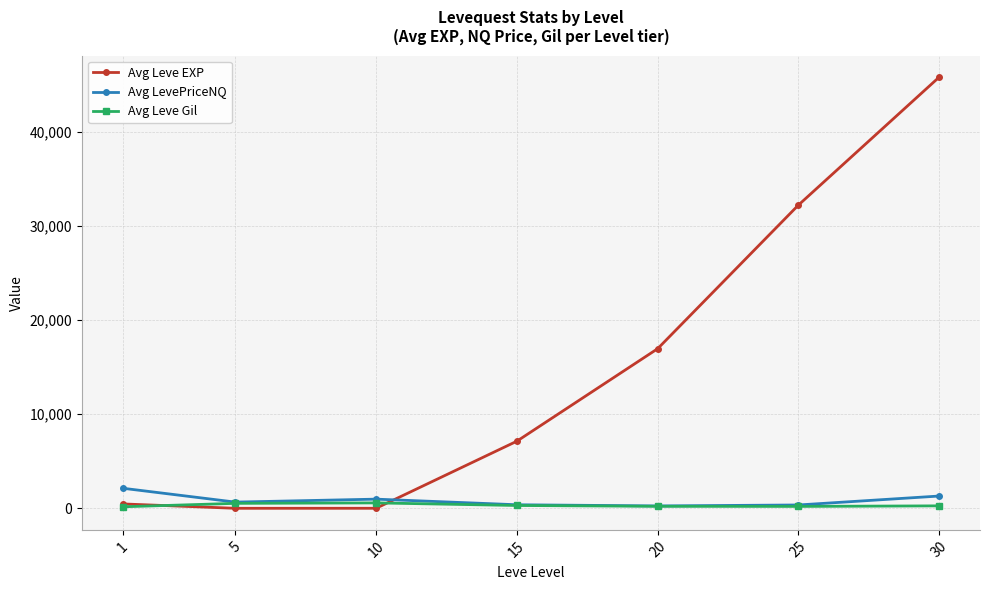

The Avg Leve Gil series shows 528.3 at 5. True or false?

True